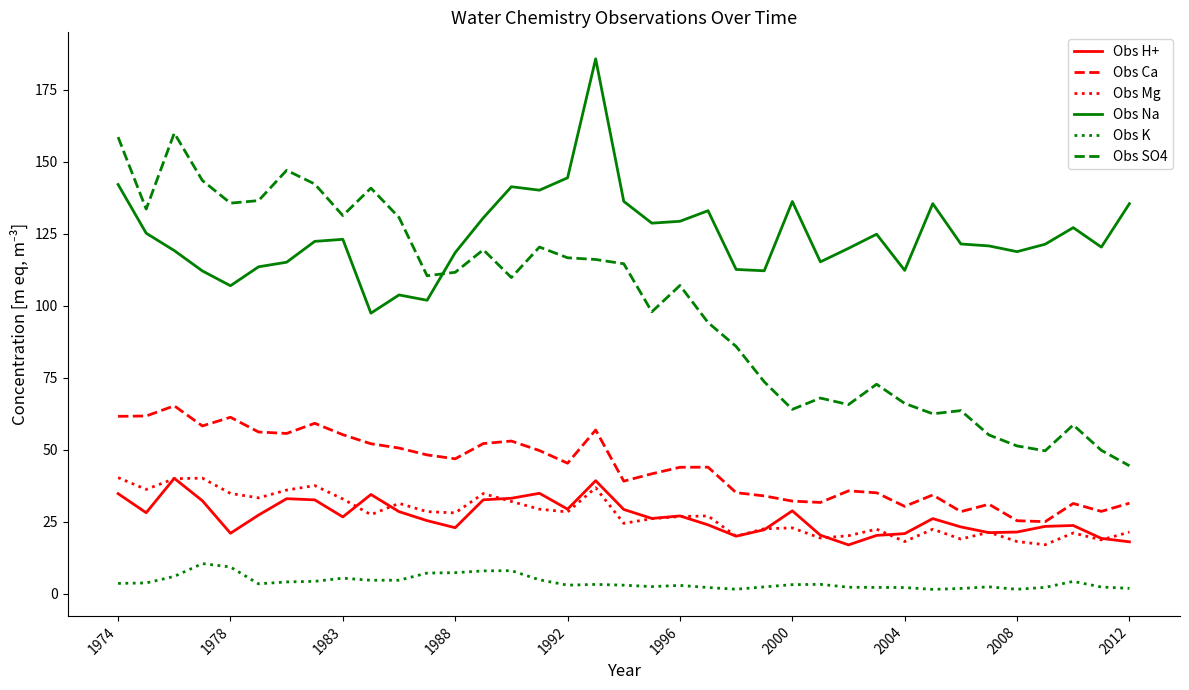

What are all the series names shown in the legend?

Obs H+, Obs Ca, Obs Mg, Obs Na, Obs K, Obs SO4